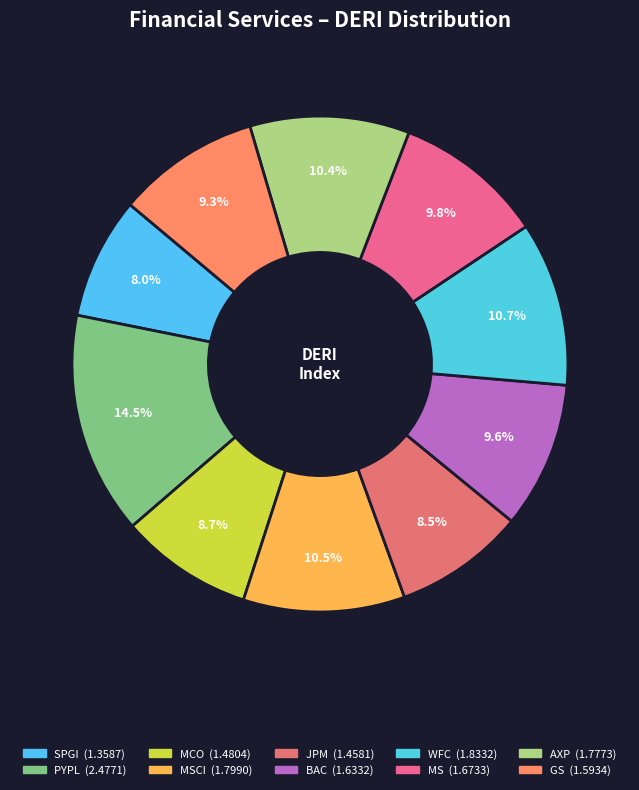

How many segments does this pie chart have?

10